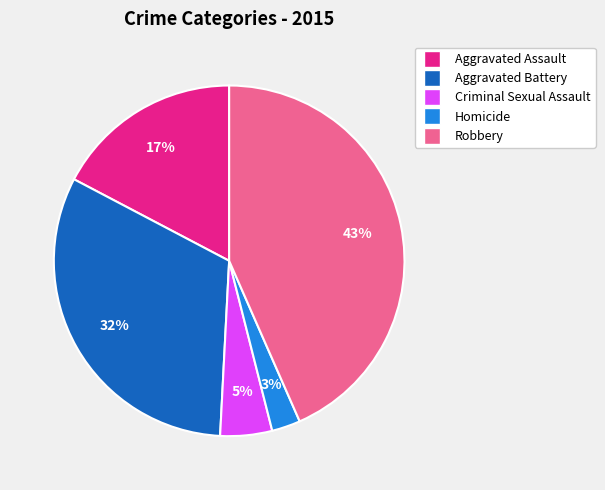

Between Homicide and Robbery, which is larger?

Robbery